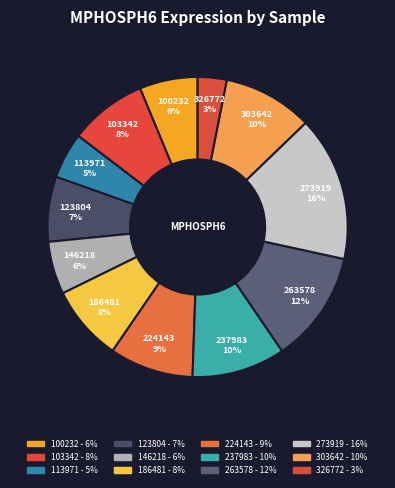

Rank the categories by value from highest to lowest.

273919, 263578, 237983, 303642, 224143, 103342, 186481, 123804, 100232, 146218, 113971, 326772